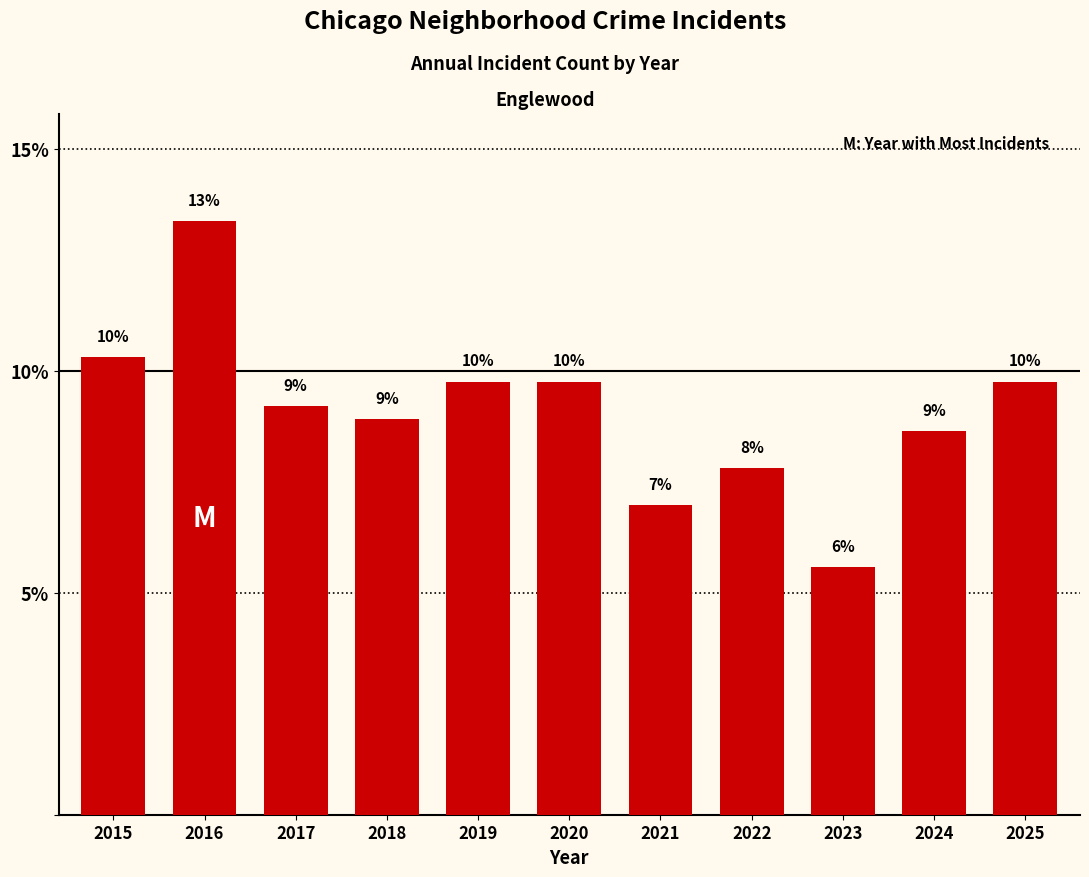

Does the chart contain any negative values?

No